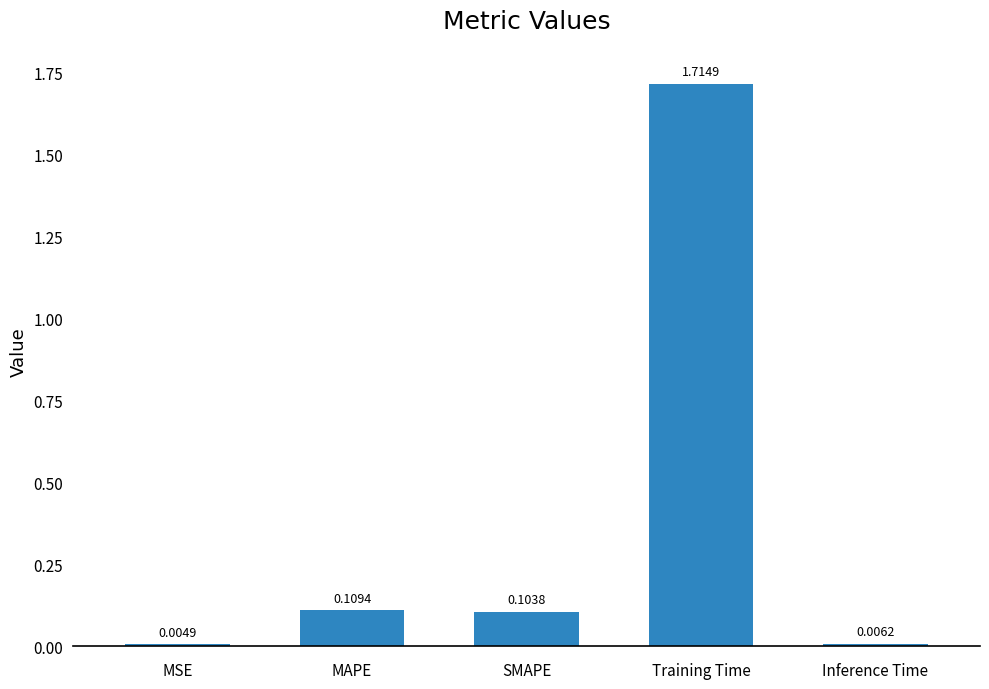

Which has a higher value, MSE or MAPE?

MAPE